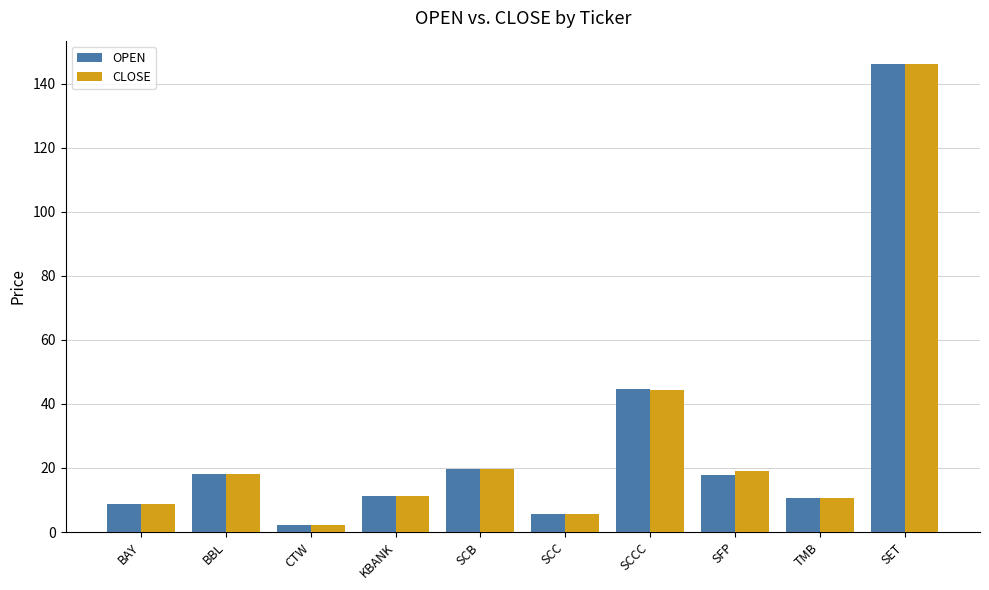

Is the value of CLOSE at CTW greater than the value of OPEN at SFP?

No